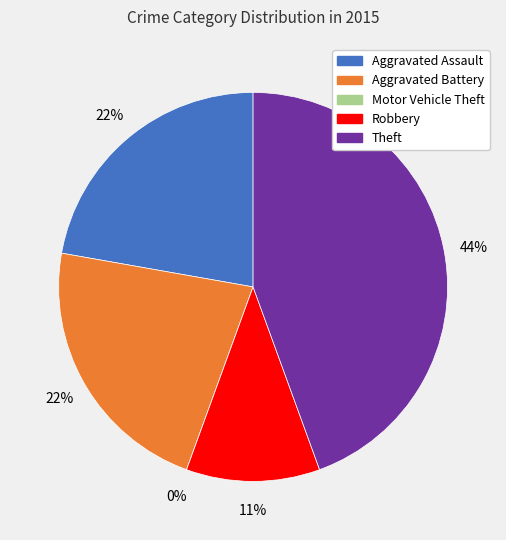

Count the number of slices in the pie.

5